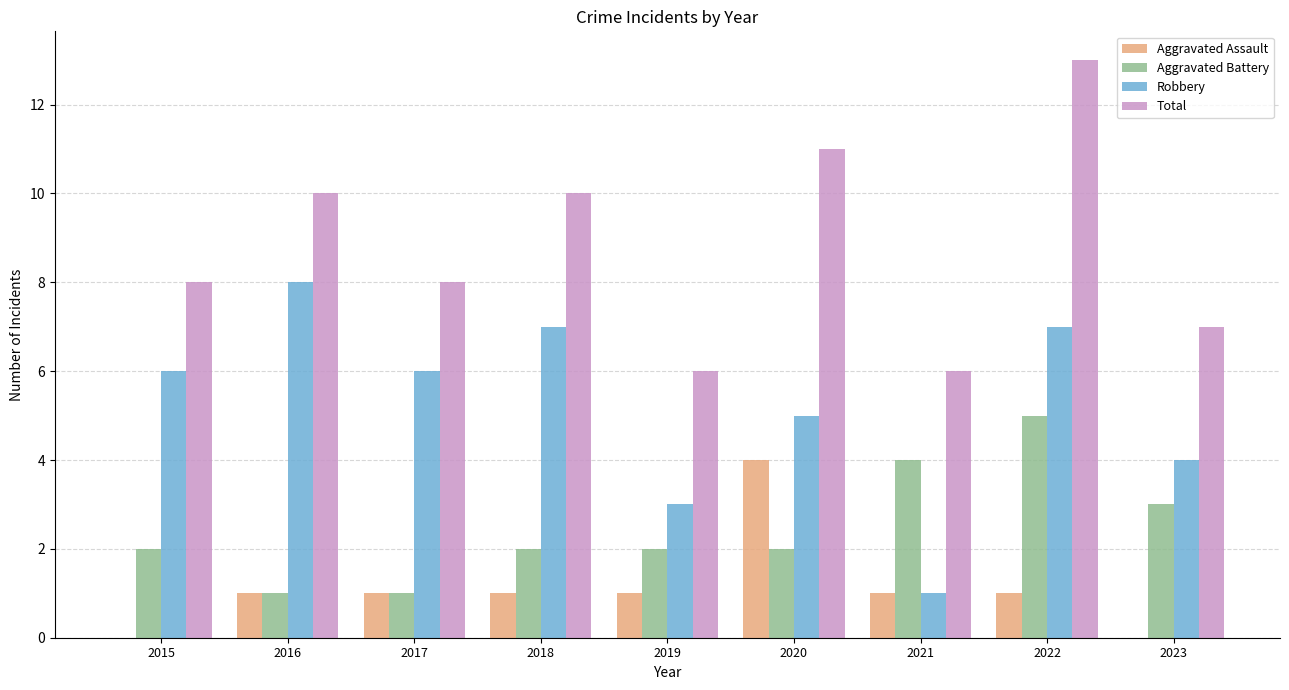

How many groups of bars are there?

9